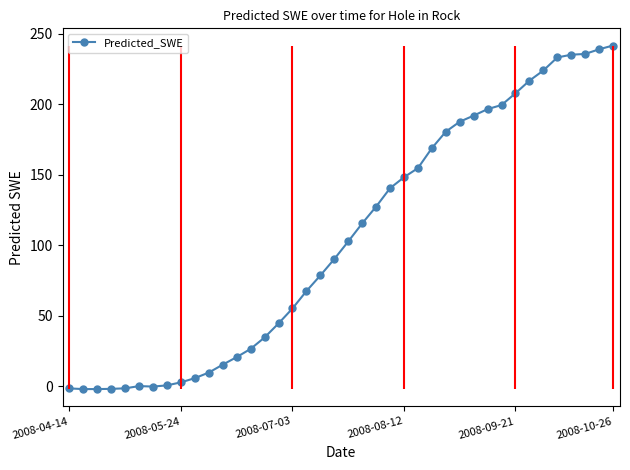

What is the value of the 40th point from the left?

241.7